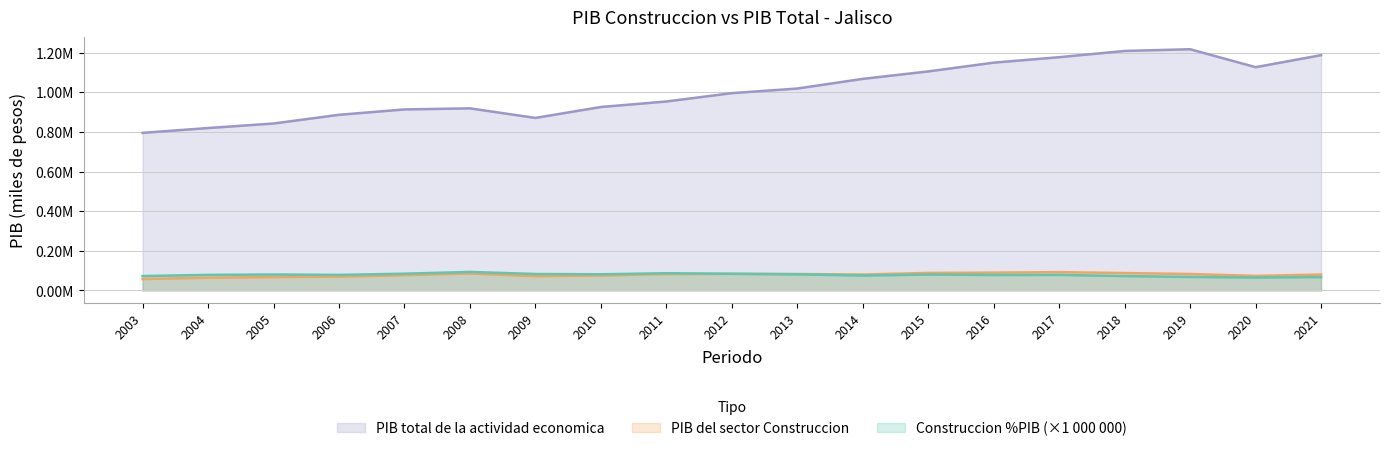

How many data points in PIB total de la actividad economica are less than 995285?

9